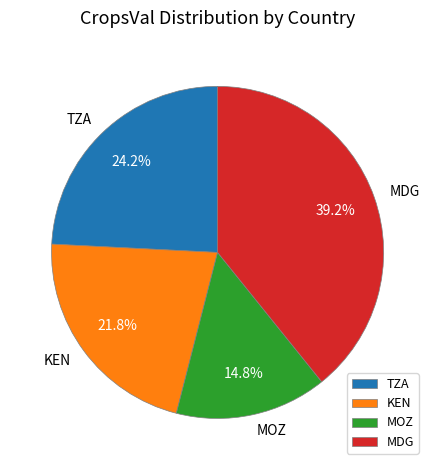

Which slice is the largest?

MDG